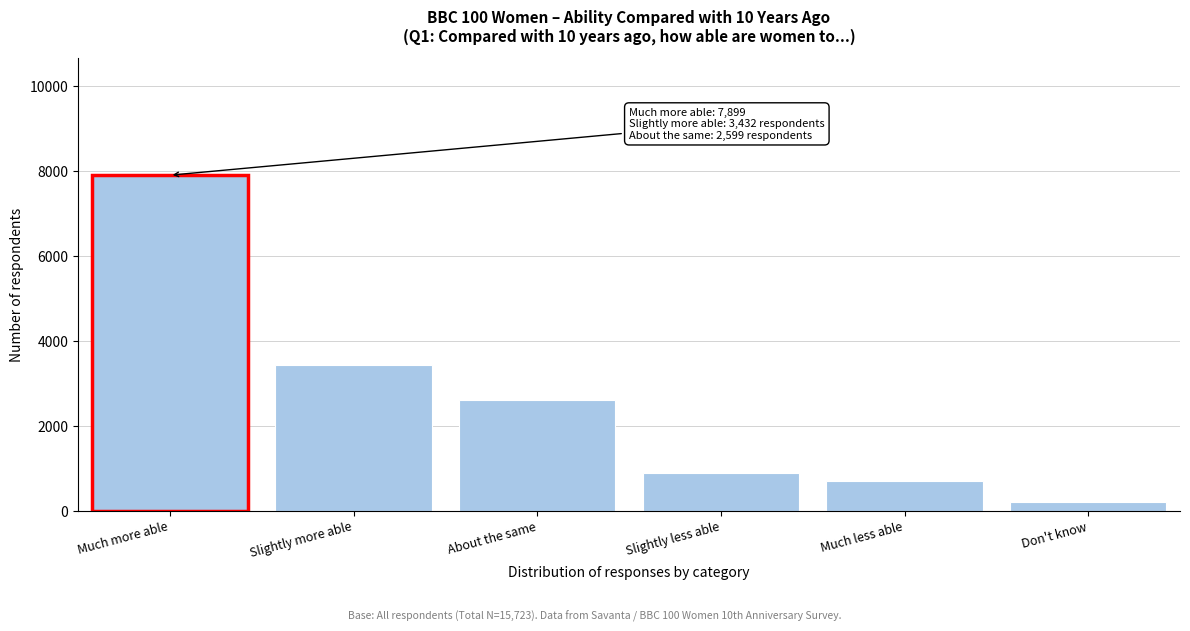

Reading left to right, transcribe all the data shown in this chart.

Much more able=7899	Slightly more able=3432	About the same=2599	Slightly less able=889	Much less able=692	Don't know=211